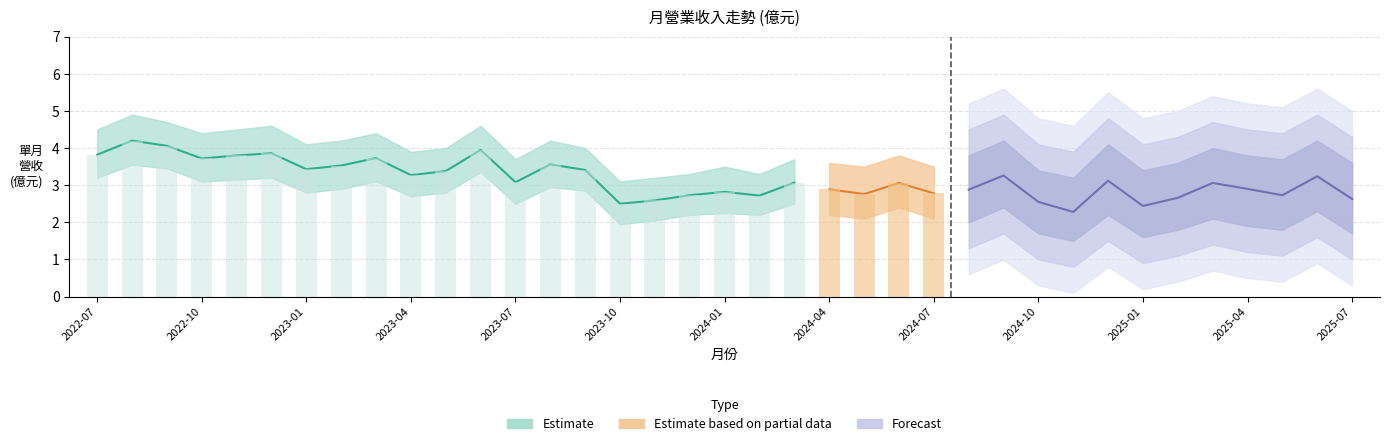

What is the approximate value of 單月營收上界 at 2023-05?

4.0